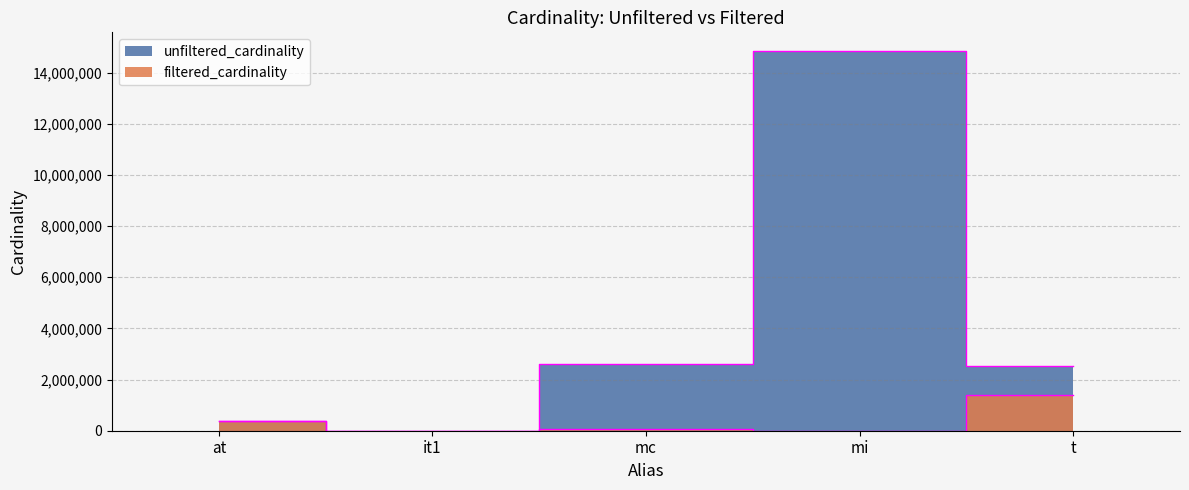

Which series has the largest total across all categories?

unfiltered_cardinality